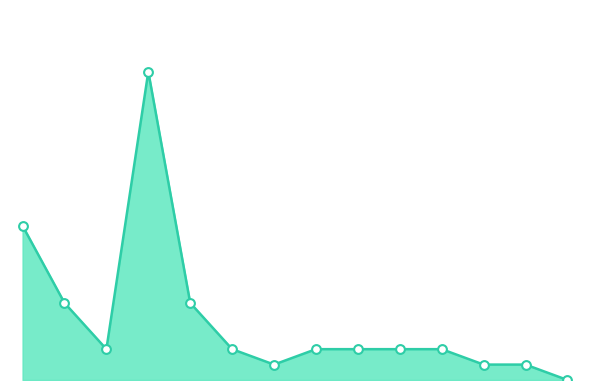

Does the chart have visible grid lines?

No